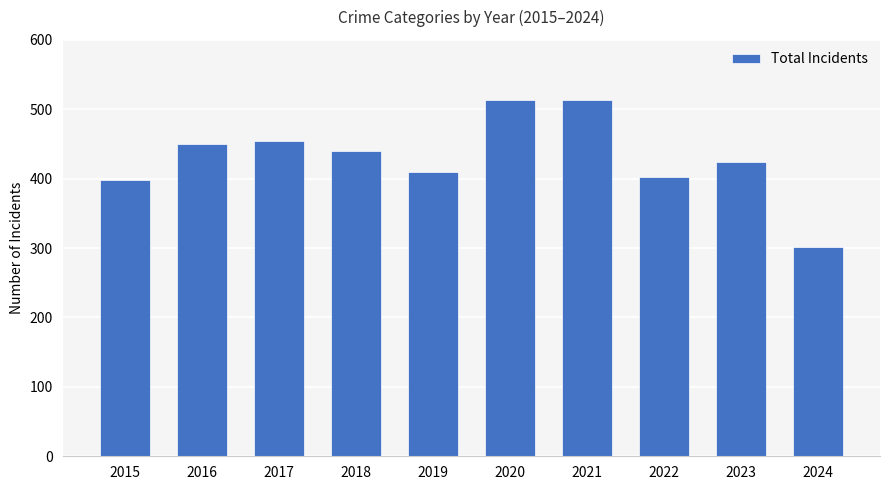

Are the bars horizontal?

No